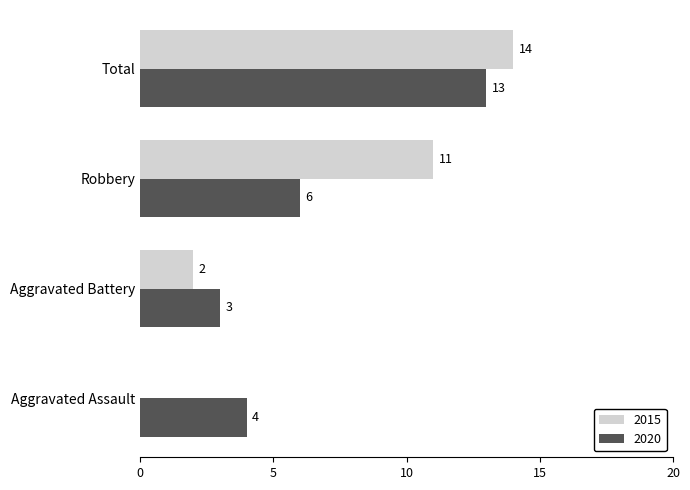

How many categories are shown in the chart?

4